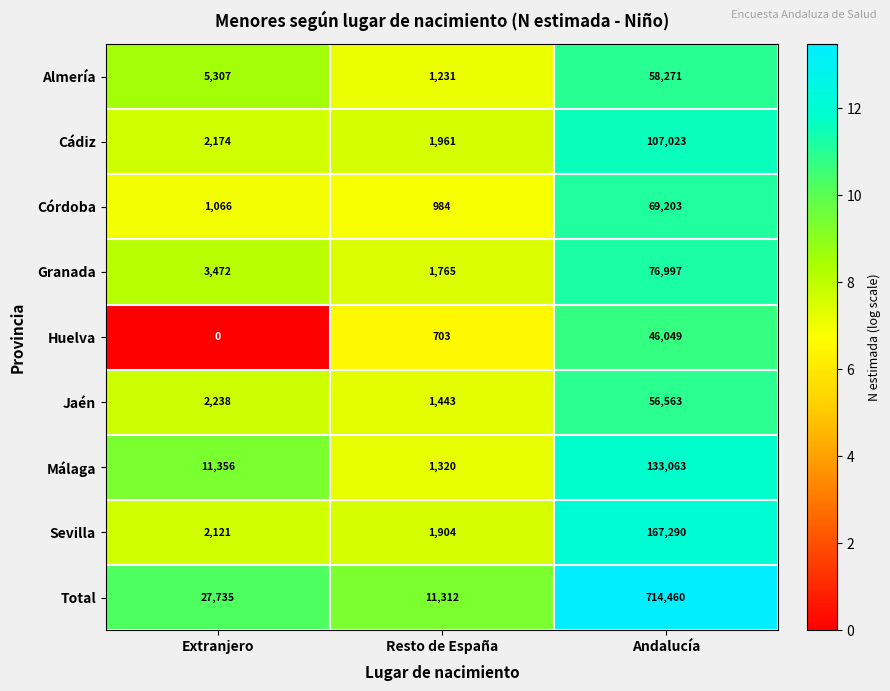

Reading right to left, extract all data points from this chart.

Almería: Andalucía=58271	Resto de España=1231	Extranjero=5307
Cádiz: Andalucía=107023	Resto de España=1961	Extranjero=2174
Córdoba: Andalucía=69203	Resto de España=984	Extranjero=1066
Granada: Andalucía=76997	Resto de España=1765	Extranjero=3472
Huelva: Andalucía=46049	Resto de España=703	Extranjero=0
Jaén: Andalucía=56563	Resto de España=1443	Extranjero=2238
Málaga: Andalucía=133063	Resto de España=1320	Extranjero=11356
Sevilla: Andalucía=167290	Resto de España=1904	Extranjero=2121
Total: Andalucía=714460	Resto de España=11312	Extranjero=27735